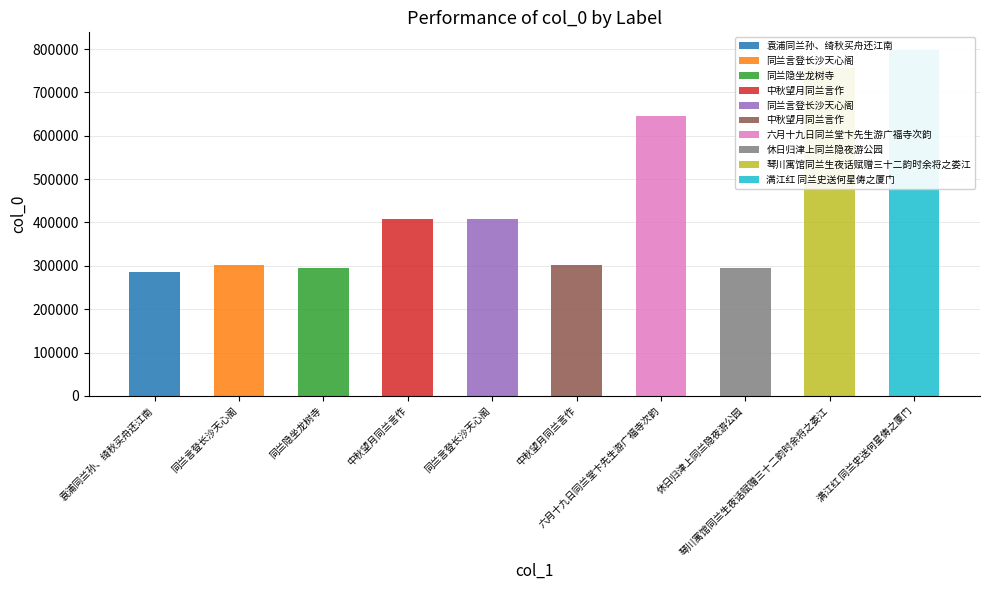

The chart shows a value of 140170 at 同兰言登长沙天心阁. True or false?

False